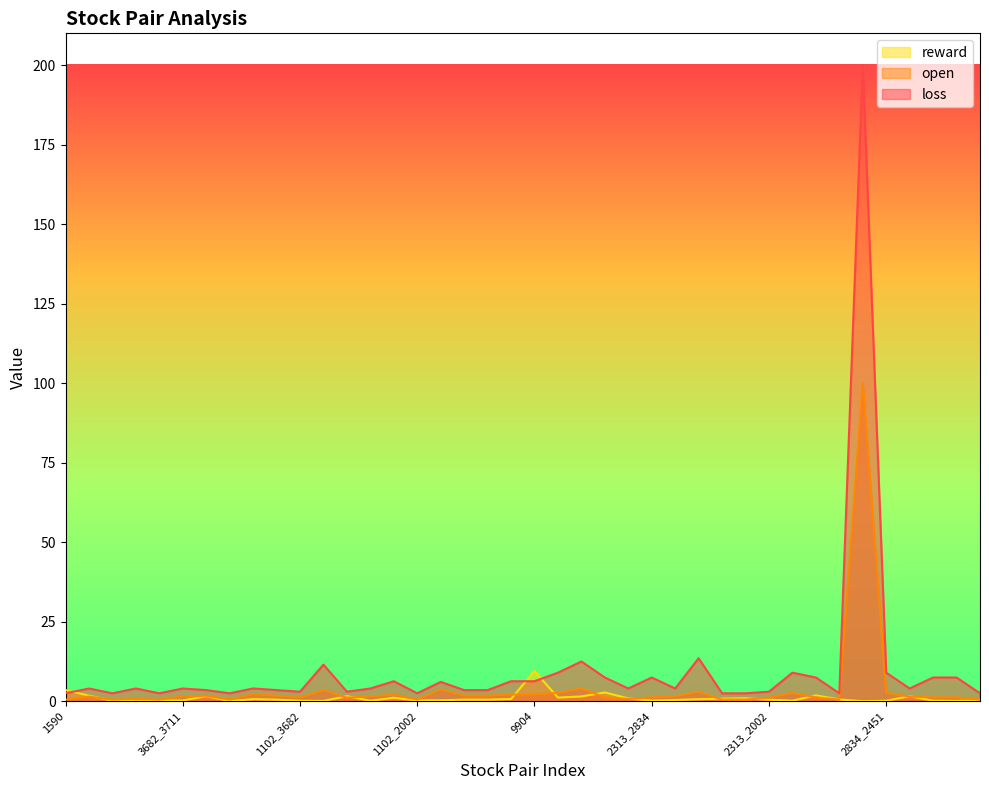

Reading left to right, what are all the values shown in this chart?

reward: 3.5	1.8	0.1	0.5	0.2	0.2	1.6	0.1	0.7	0.5	0.1	0.1	1.6	0.1	1.1	0.2	0.3	0.5	0.5	0.7	9.5	1.1	1.5	2.8	0.9	0.2	0.4	0.7	0.8	0.9	0.5	0.2	1.9	0.6	0.0	0.1	1.6	0.2	0.1	0.2
open: 0.5	1.5	0.5	0.7	0.5	1.5	1.8	0.5	2.2	1.8	1.1	3.5	1.1	1.5	2.1	0.5	3.7	1.8	1.8	2.1	2.1	2.6	4.0	1.2	0.7	1.2	1.5	3.0	0.5	0.5	1.1	2.6	1.2	0.5	100.0	2.6	1.5	1.2	1.2	0.5
loss: 2.5	4.0	2.5	4.0	2.5	4.0	3.5	2.5	4.0	3.5	3.0	11.5	3.0	4.0	6.3	2.5	6.1	3.5	3.5	6.3	6.3	9.0	12.5	7.5	4.0	7.5	4.0	13.5	2.5	2.5	3.0	9.0	7.5	2.5	200.0	9.0	4.0	7.5	7.5	2.5